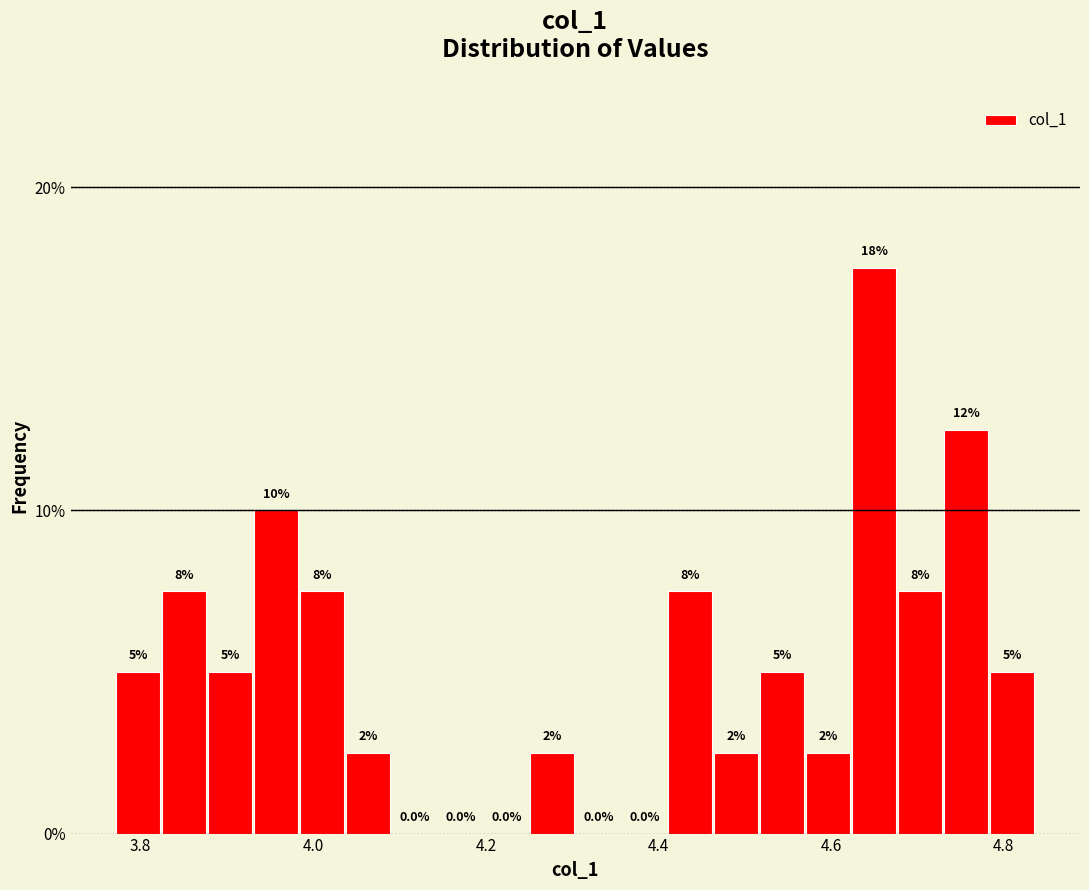

Around what value on the x-axis is the tallest bar? Give the approximate position of its centre, as read against the axis.

4.64